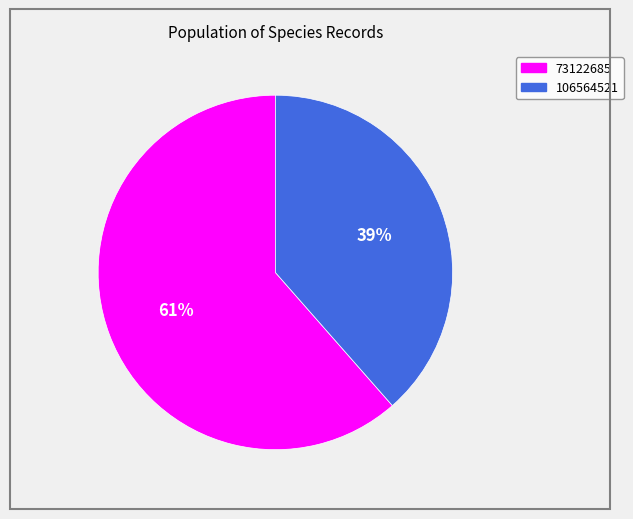

Rank the categories by value from lowest to highest.

106564521, 73122685